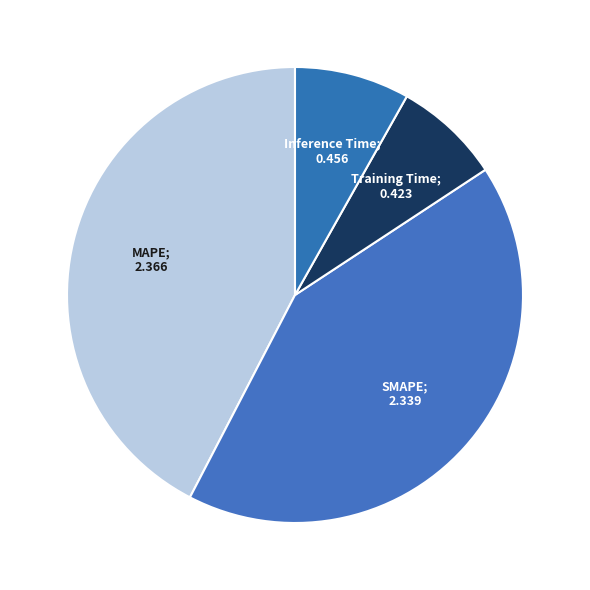

What is the largest slice in the pie chart?

MAPE